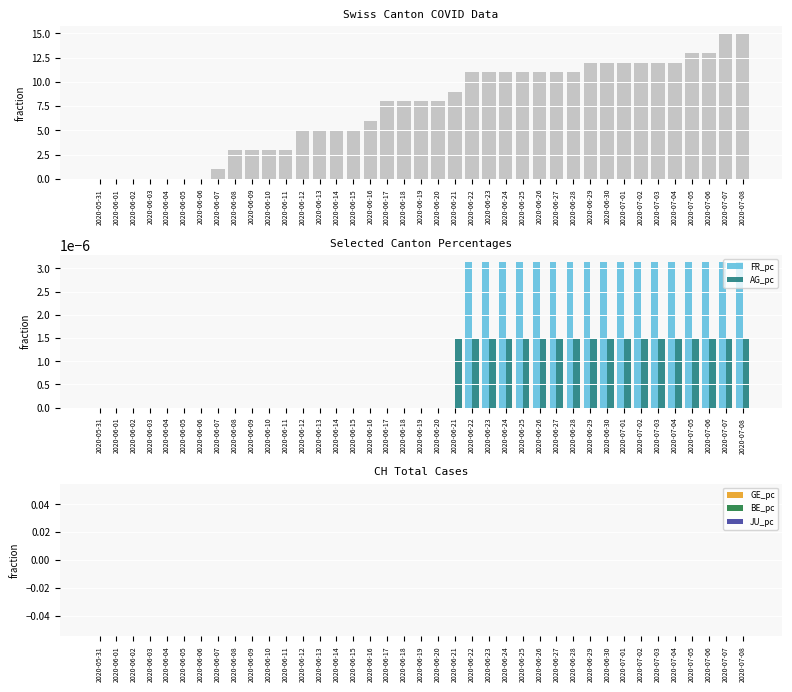

Which series has the largest total across all categories?

CH